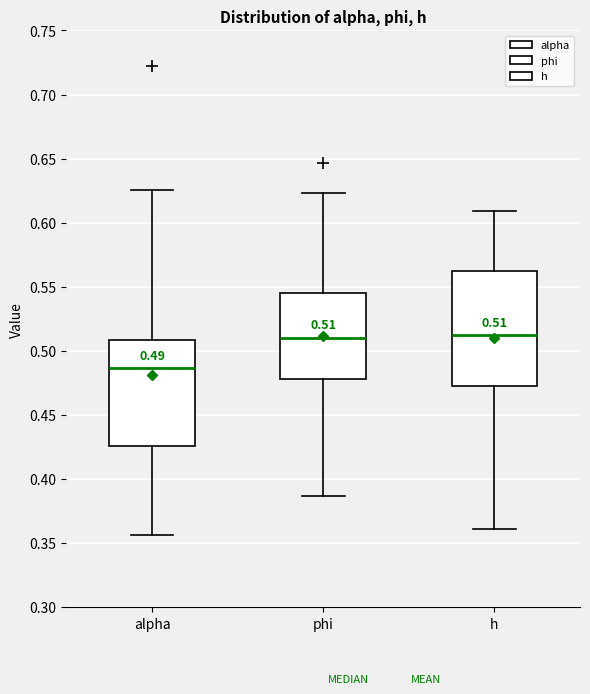

Which box is the tallest, from its lower edge to its upper edge?

h